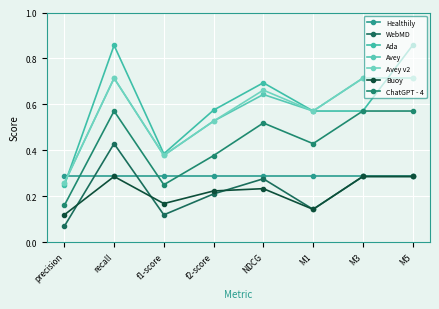

The Ada series shows 0.3 at f2-score. True or false?

False